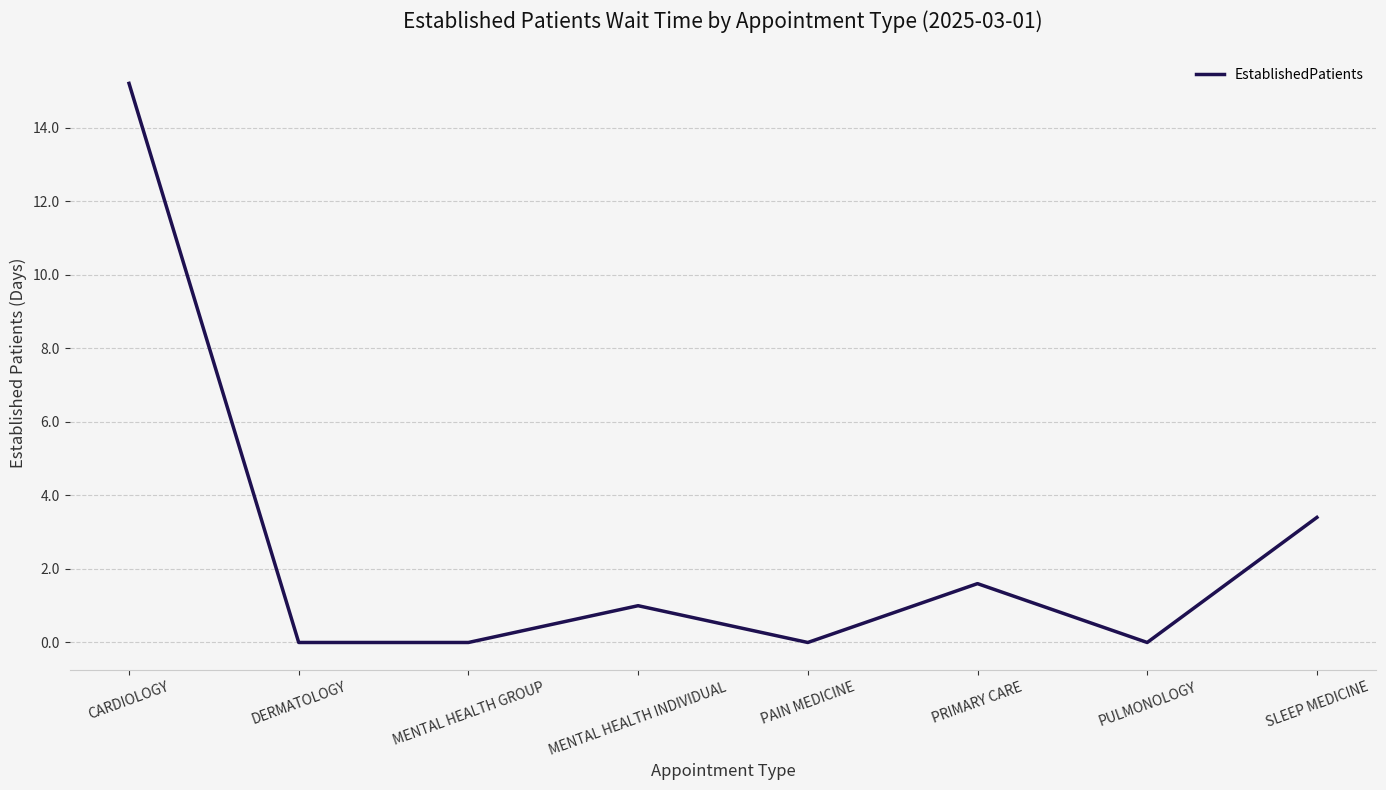

What is the difference between the second highest and minimum values?

3.4